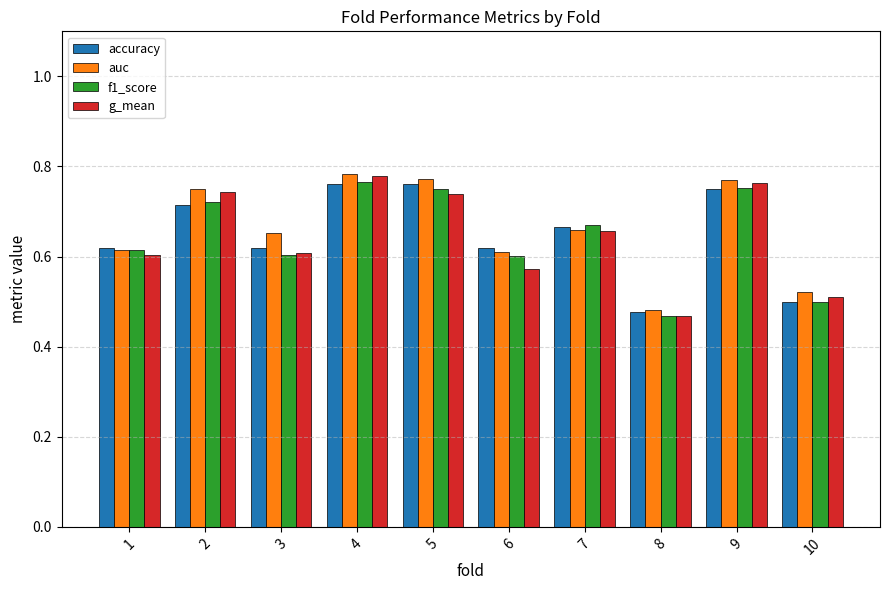

What is the sum of the accuracy values at 8 and 9?

1.2